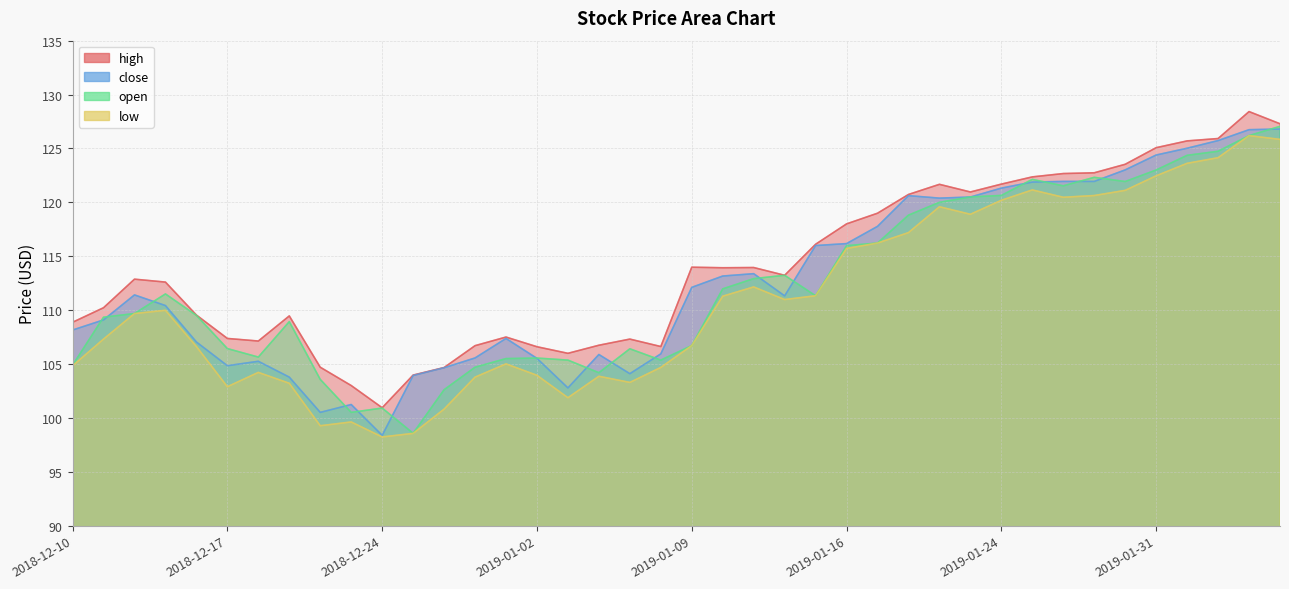

Does the chart have visible grid lines?

Yes